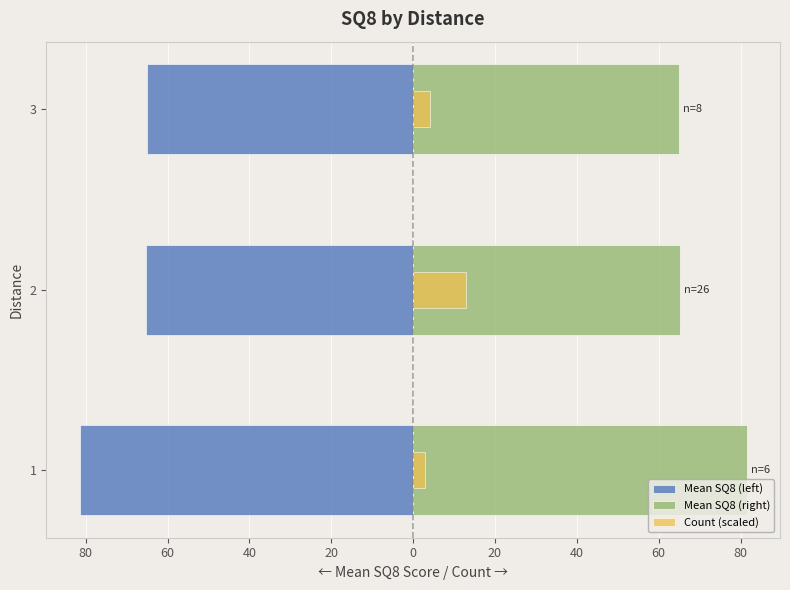

What is the greatest value displayed?

81.5